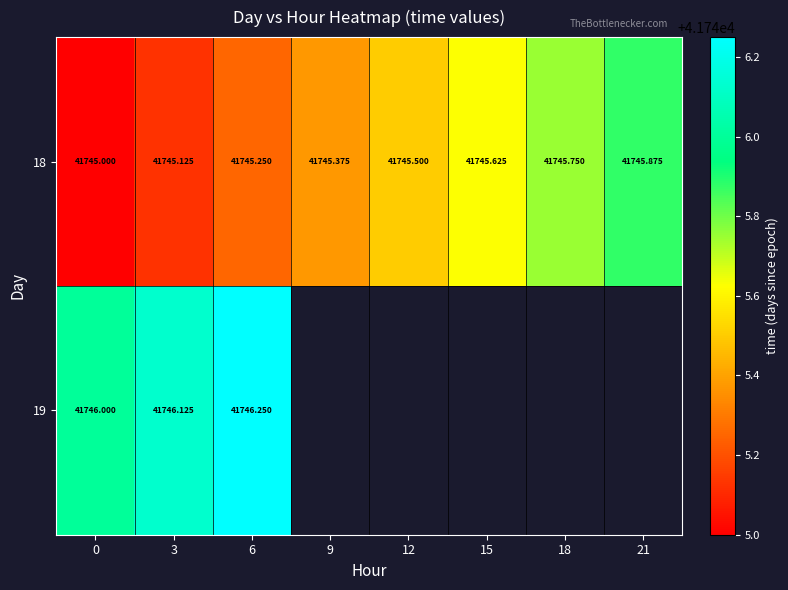

How many data points in 18 are above 41745?

7